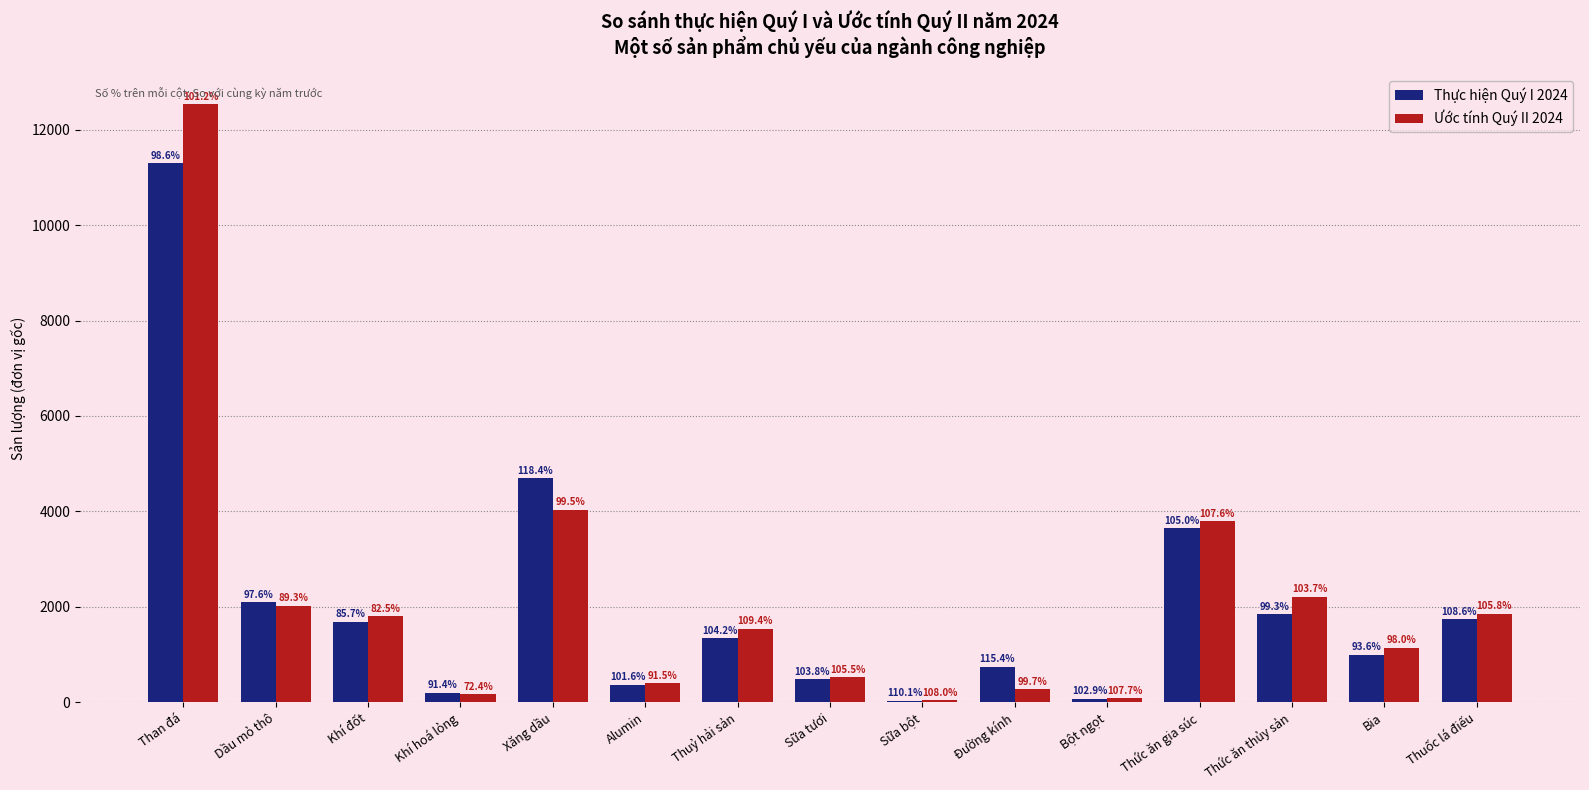

What are all the series names shown in the legend?

Thực hiện Quý I 2024, Ước tính Quý II 2024